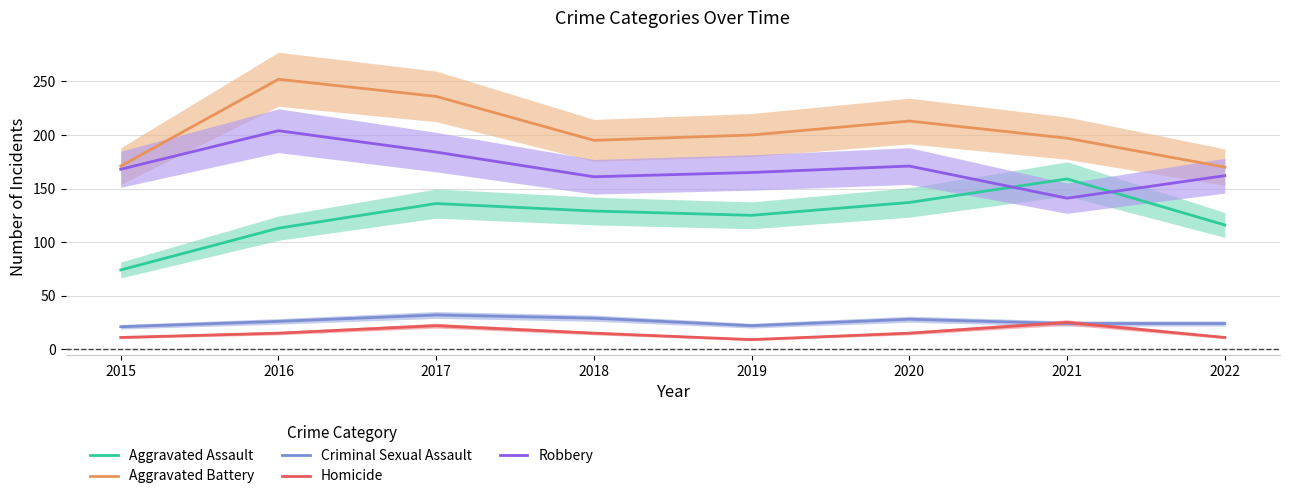

Rank the series by their maximum value, from lowest to highest.

Homicide, Criminal Sexual Assault, Aggravated Assault, Robbery, Aggravated Battery